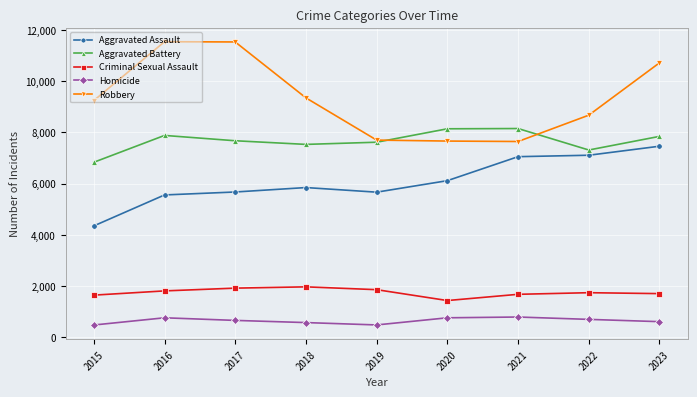

What is the total value across all series at 2021?

25314